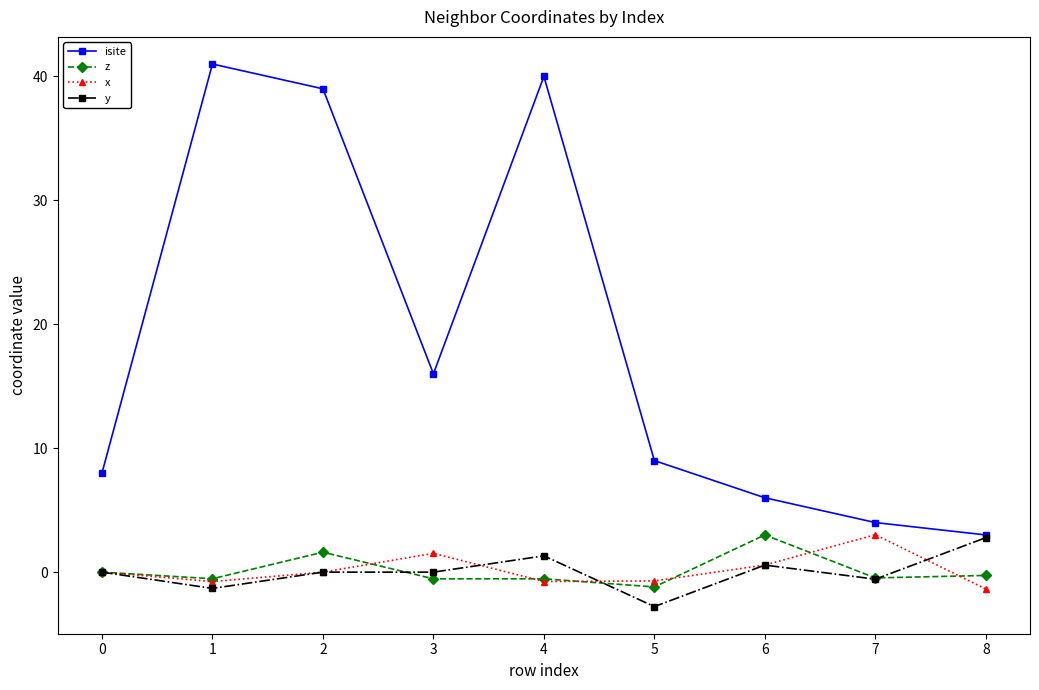

Which series ends up on top after the final intersection of y and z?

y